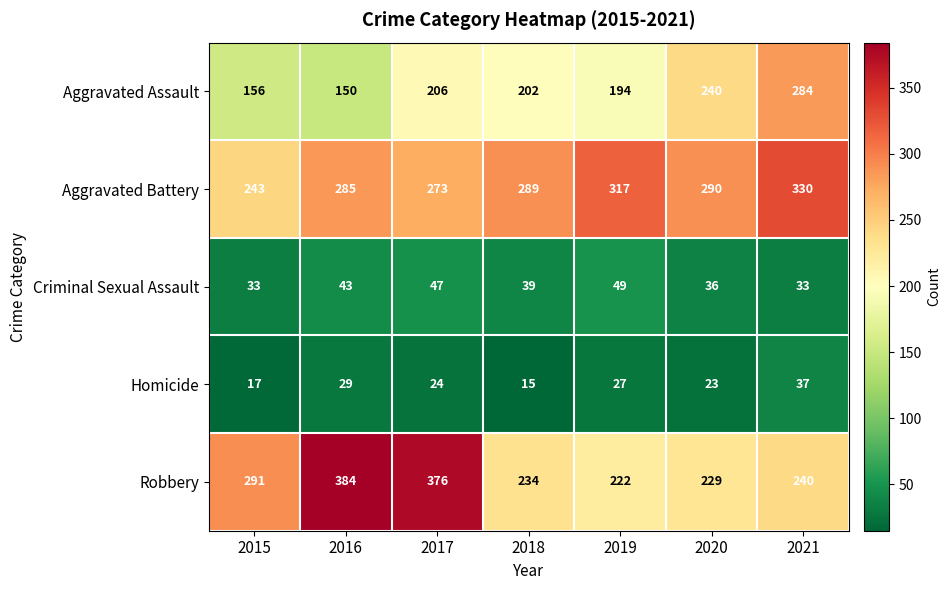

Where is Homicide nearest to the value 26?

2019